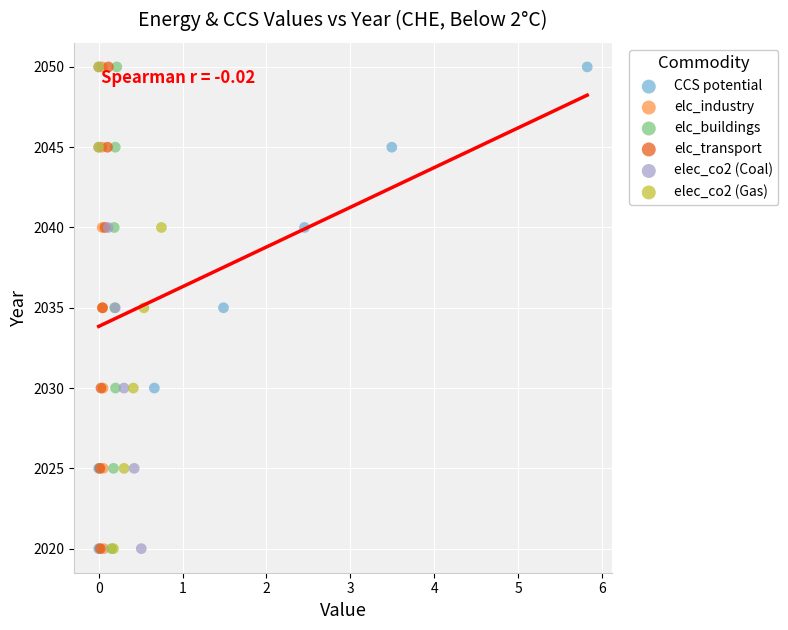

What are all the series names shown in the legend?

CCS potential, elc_industry, elc_buildings, elc_transport, elec_co2 (Coal), elec_co2 (Gas)